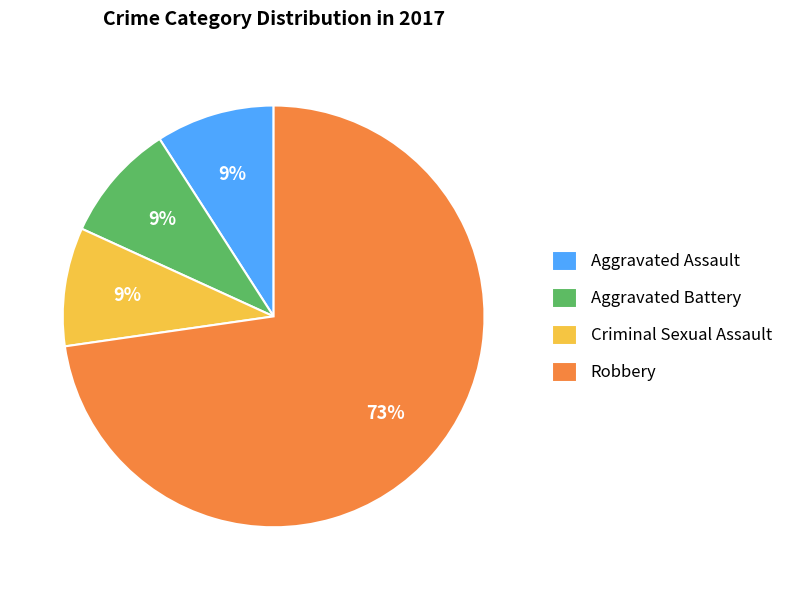

Approximately how many times larger is the value at Aggravated Assault compared to Robbery?

0.1